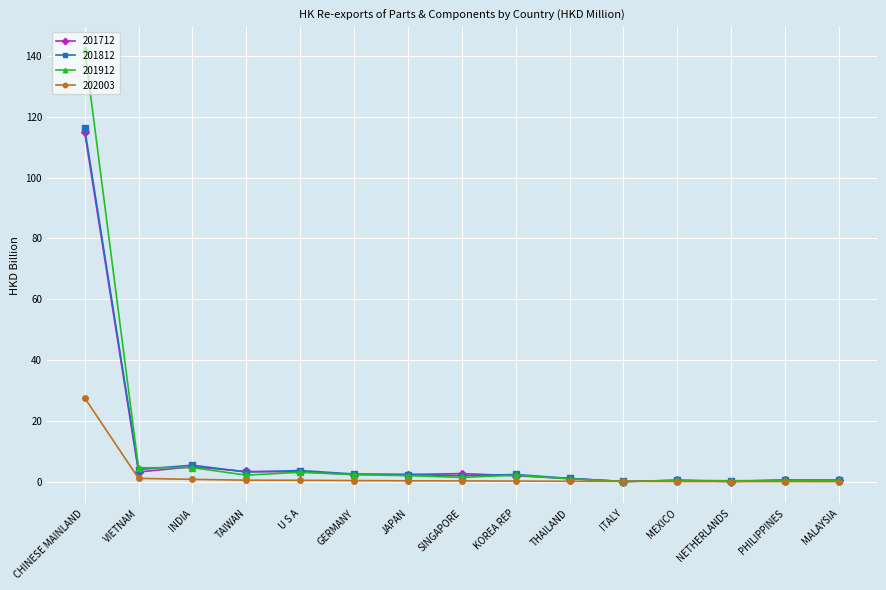

What is the approximate value of 201812 at MALAYSIA?

0.6